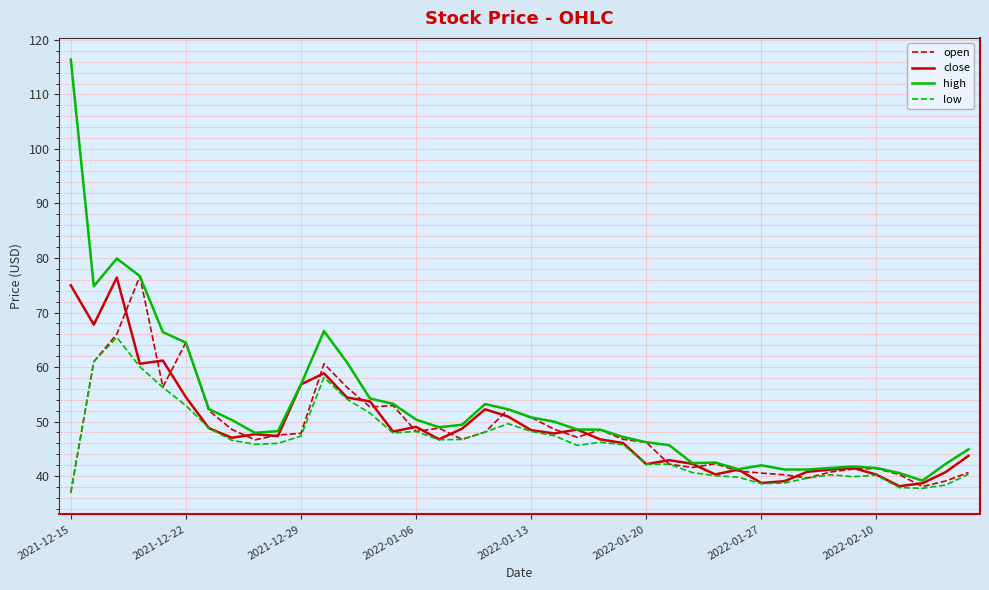

What is the lowest value of the low series?

37.0